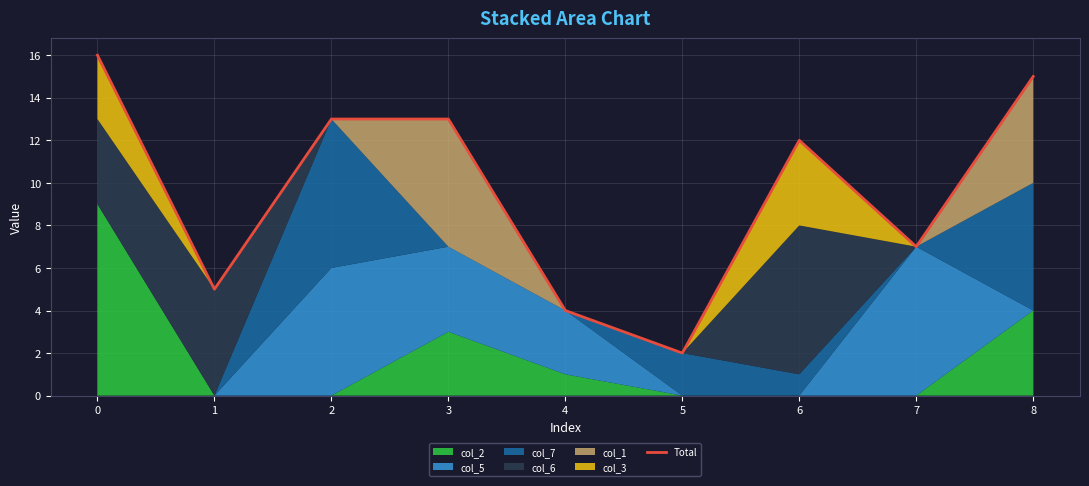

What is the change in value from 1 to 6?

+7